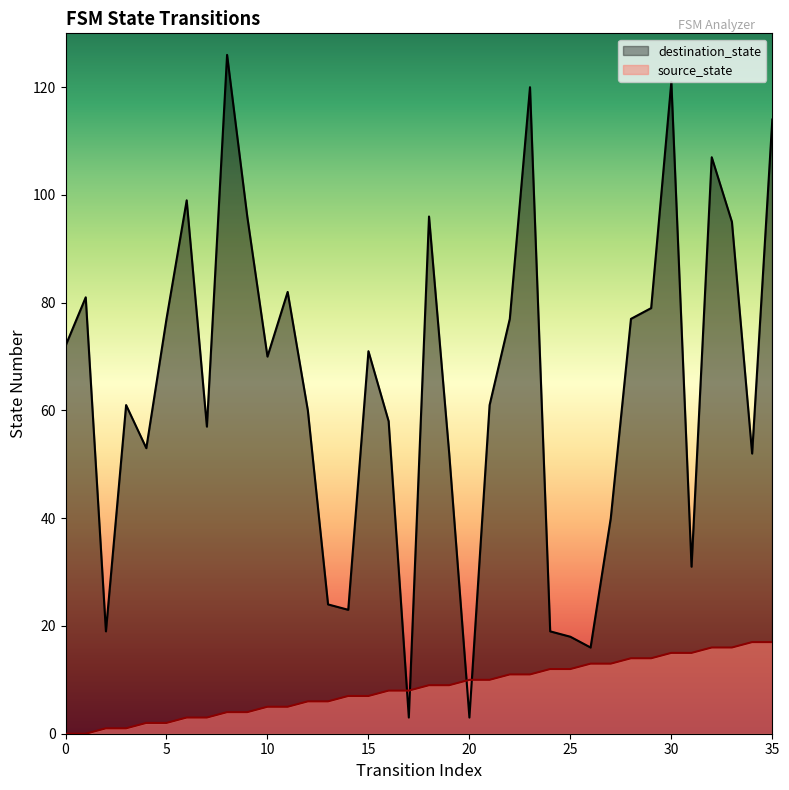

At which category is the sum across all series the highest?

30